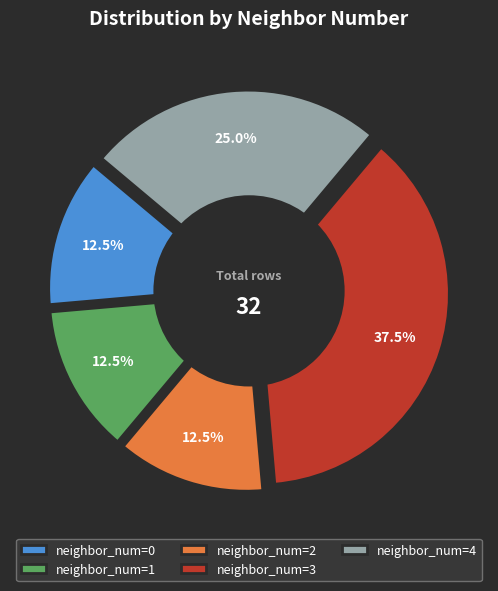

What percentage is NOT represented by 4?

75.0%